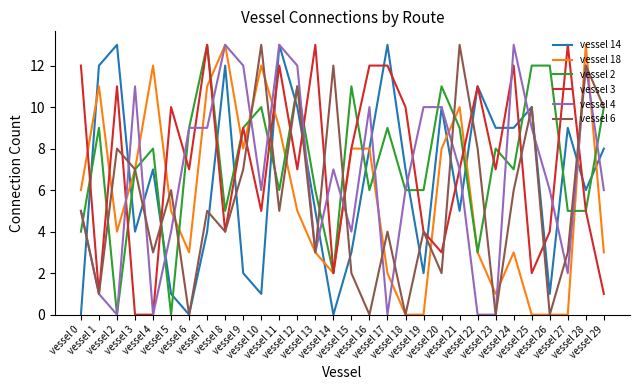

What is the greatest value displayed?

13